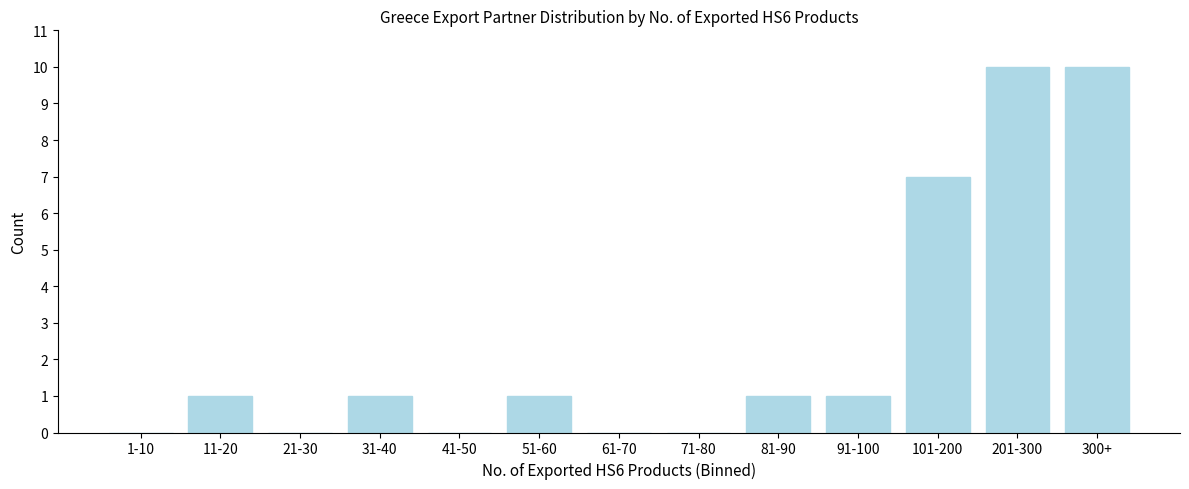

Reading right to left, list all the values displayed in this chart.

300+=10	201-300=10	101-200=7	91-100=1	81-90=1	71-80=0	61-70=0	51-60=1	41-50=0	31-40=1	21-30=0	11-20=1	1-10=0